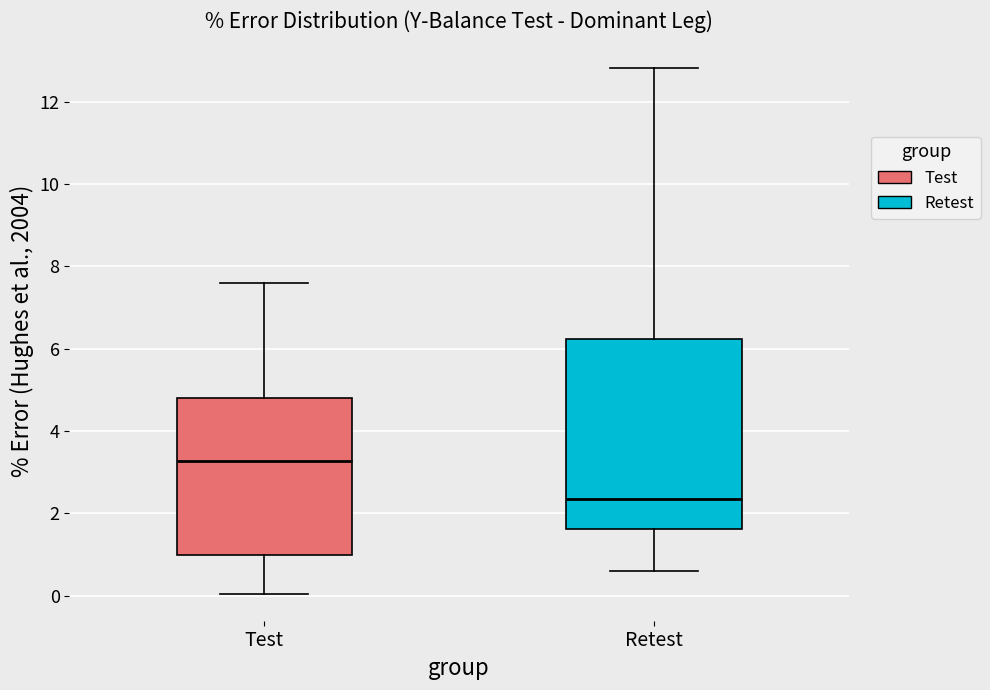

Reading left to right, transcribe this box plot: for each box, give where its median line is, the range the box spans, and where its two whiskers end, as read against the y-axis. The values are not printed on the chart, so give them approximately, as read against the axis.

Test: median 3.2, box 1.0 to 4.8, whiskers 0.0 to 7.6
Retest: median 2.4, box 1.6 to 6.2, whiskers 0.6 to 12.8